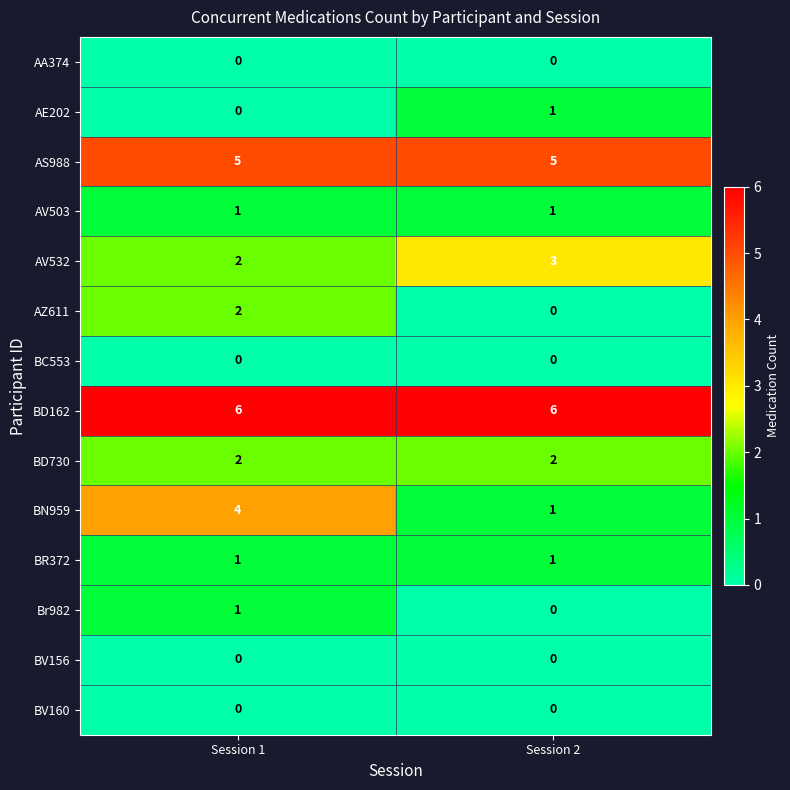

What is the sum of all BD162 values?

12